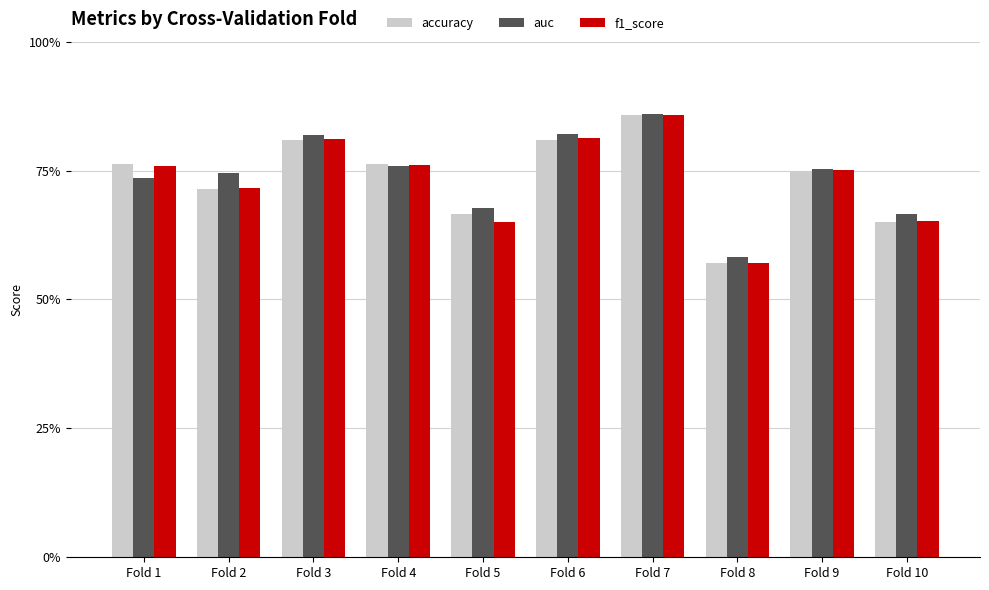

Between Fold 3 and Fold 7, which series saw the biggest shift?

accuracy